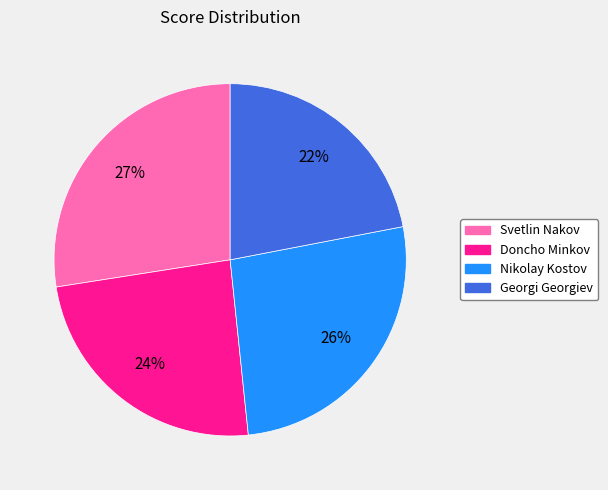

Do Nikolay Kostov and Svetlin Nakov together represent more than half of the pie?

Yes